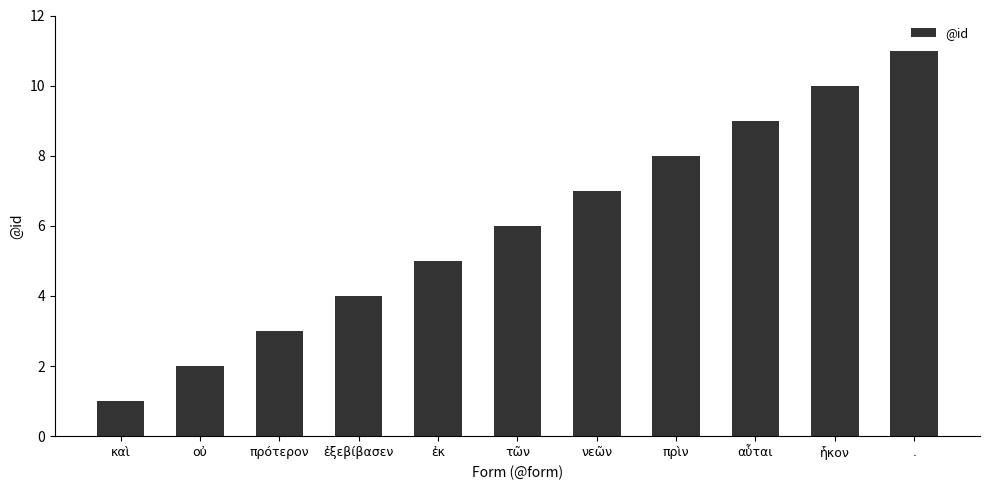

Read the value at ., to the nearest 5.

10